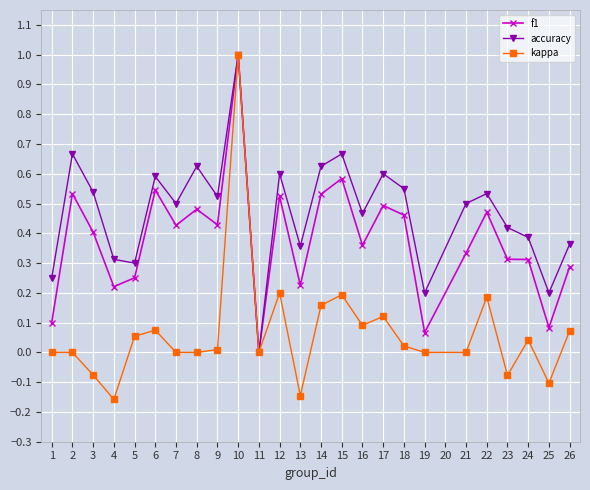

Which series changed the most between 3 and 6?

kappa